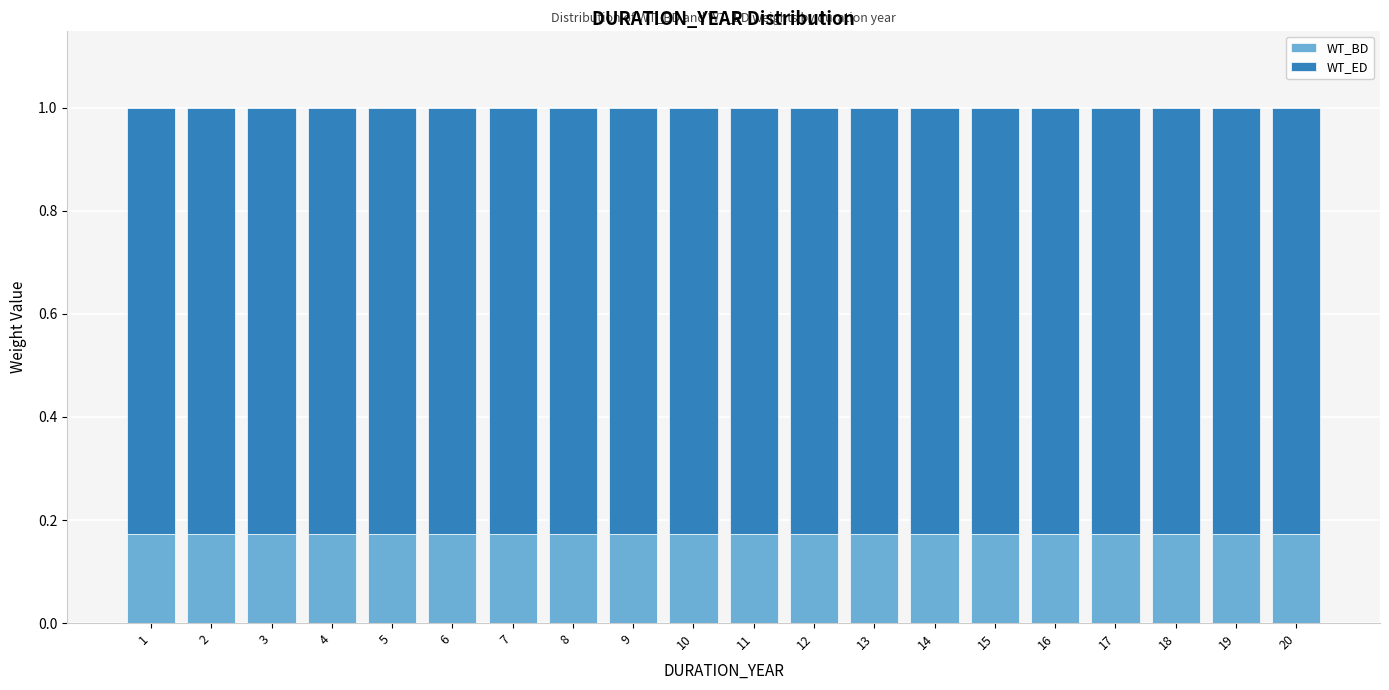

The WT_BD series shows 0.1 at 5. True or false?

False